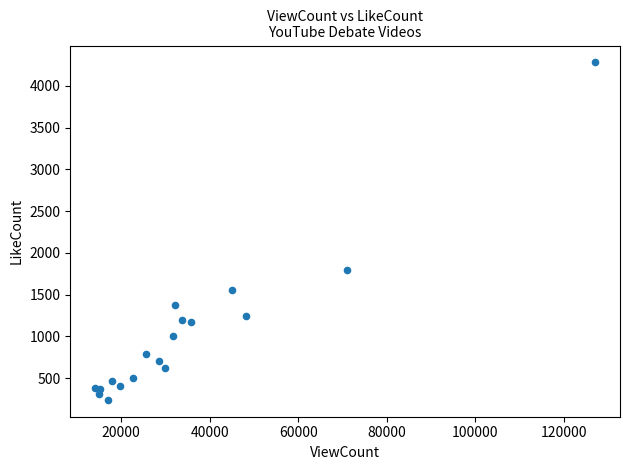

What Y value in the scatter plot is closest to 2260?

1790